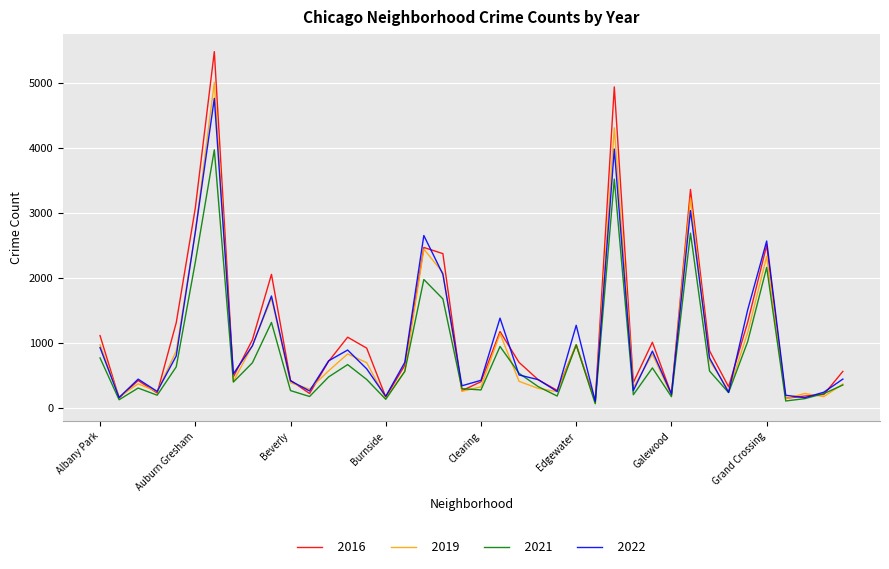

What is the maximum value shown in the chart?

5481